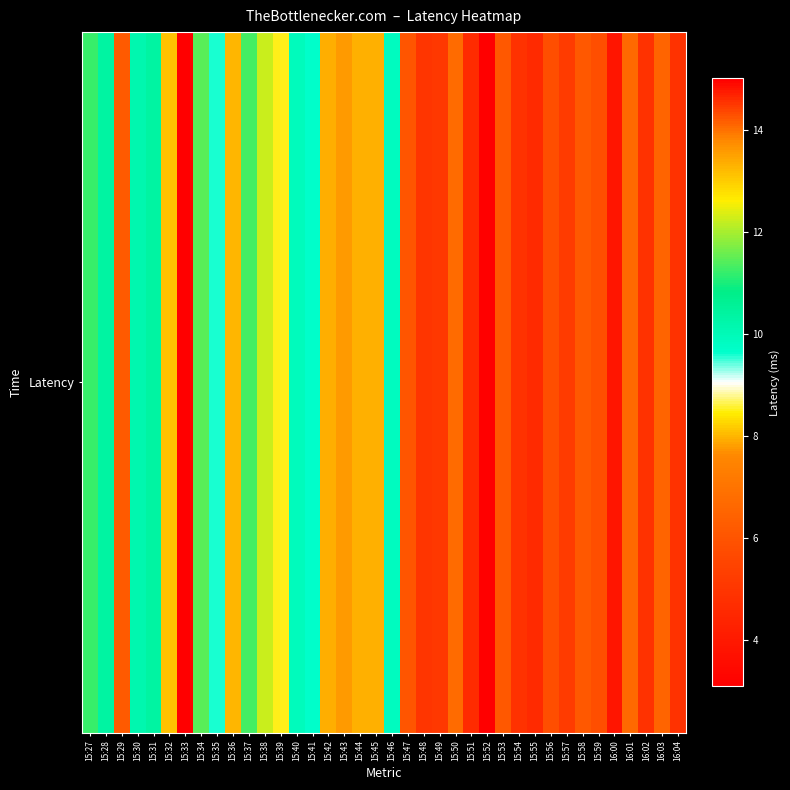

Where is the data nearest to the value 9?

15:39